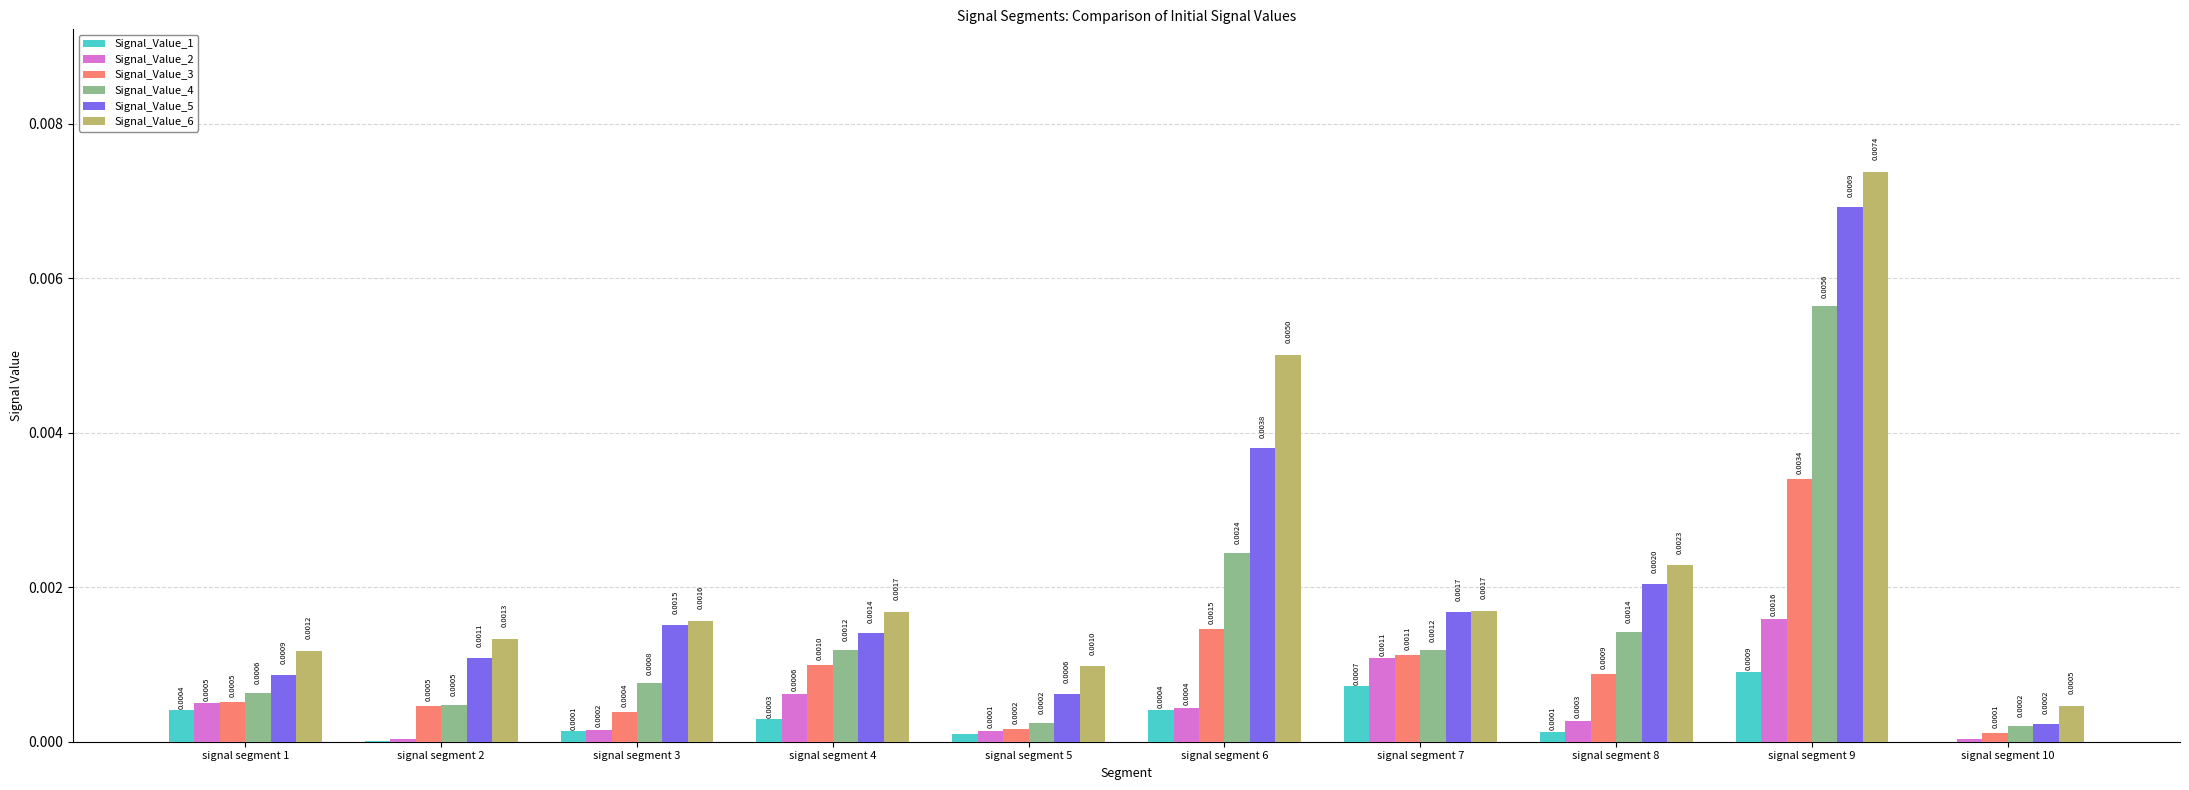

At which category is the sum across all series the highest?

signal segment 9